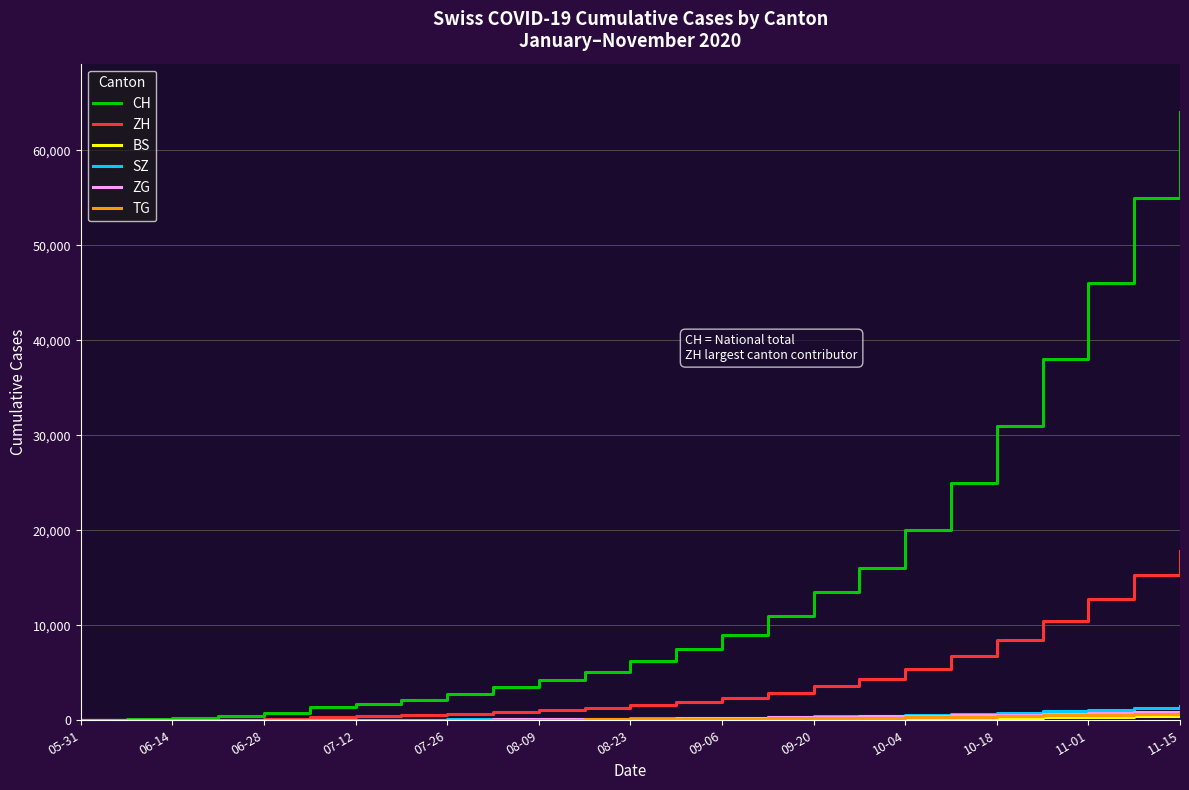

Which series has the largest total across all categories?

CH